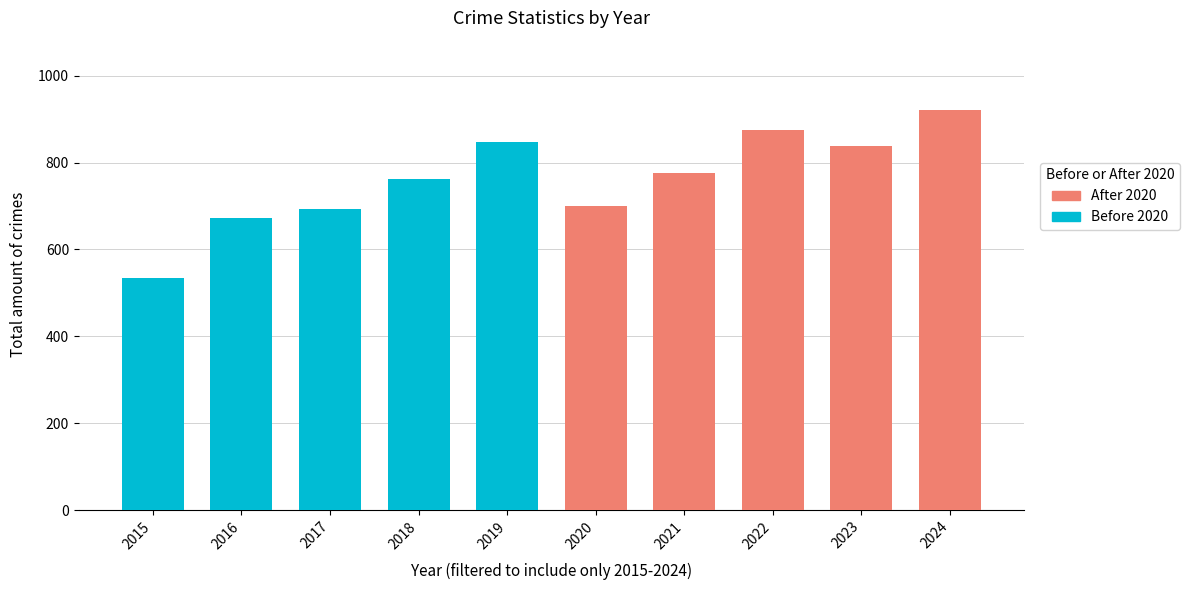

Which series has the largest total across all categories?

After 2020